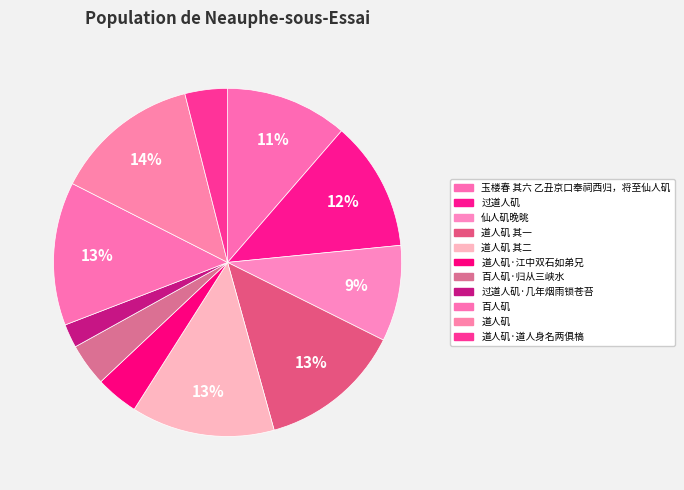

How many slices are in this pie chart?

11